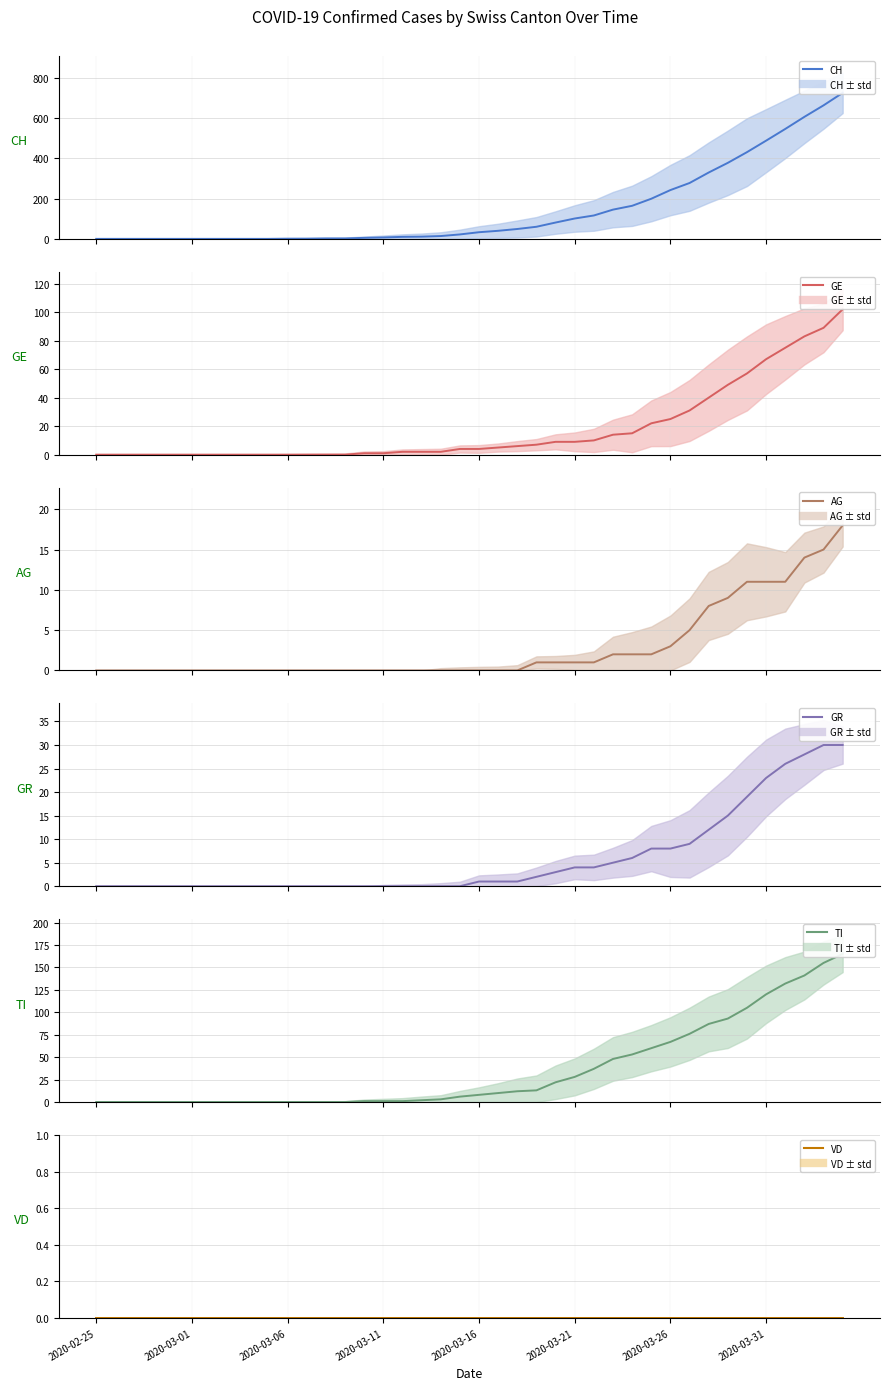

How many data points in TI are less than 8?

20